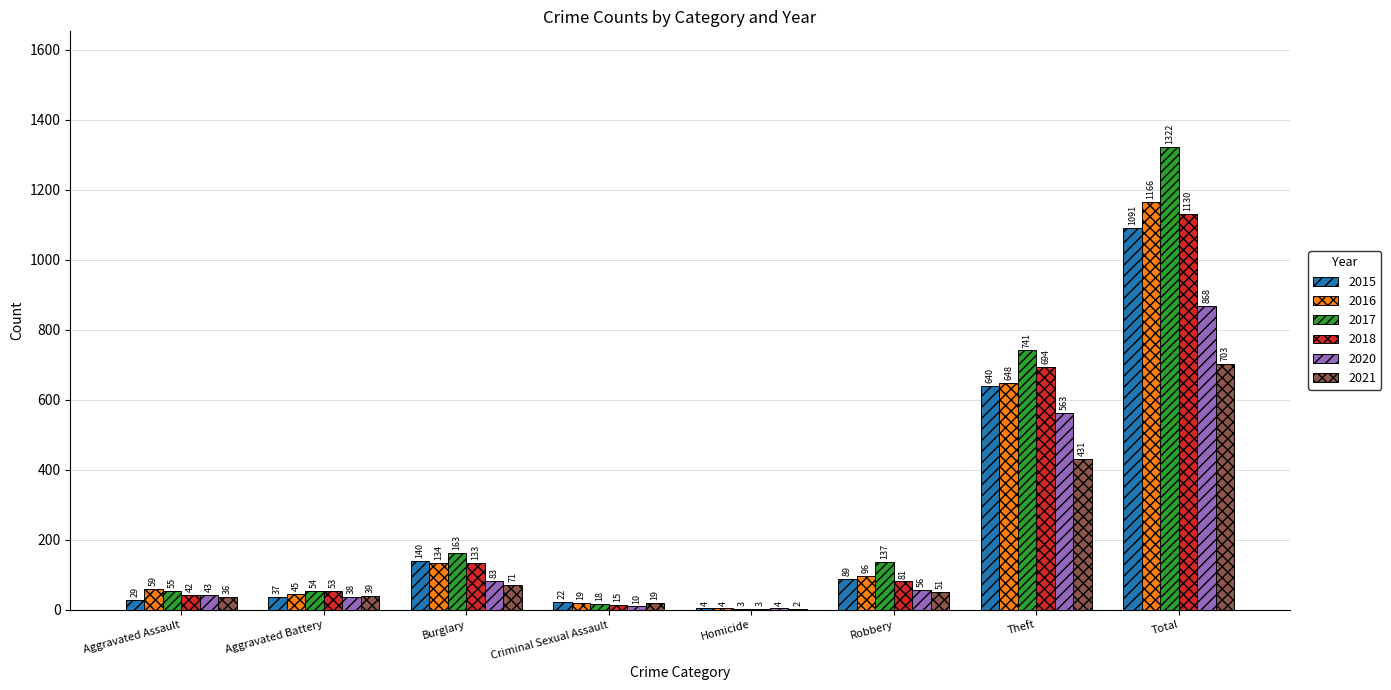

Which label corresponds to the largest value in the chart?

Total